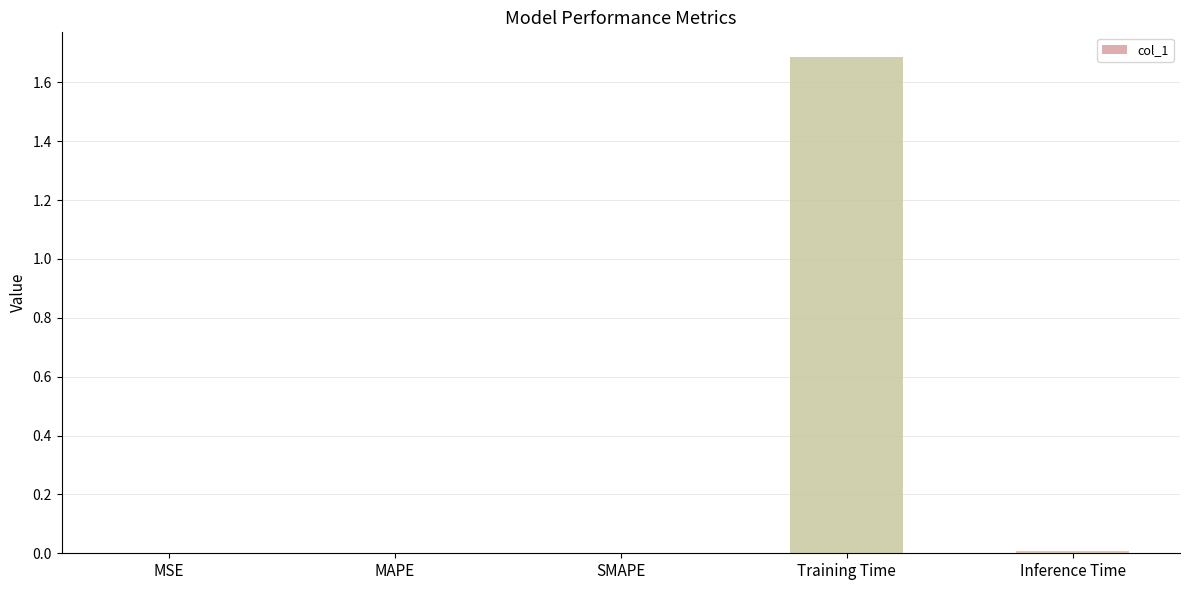

Which category has the highest value across all series?

Training Time